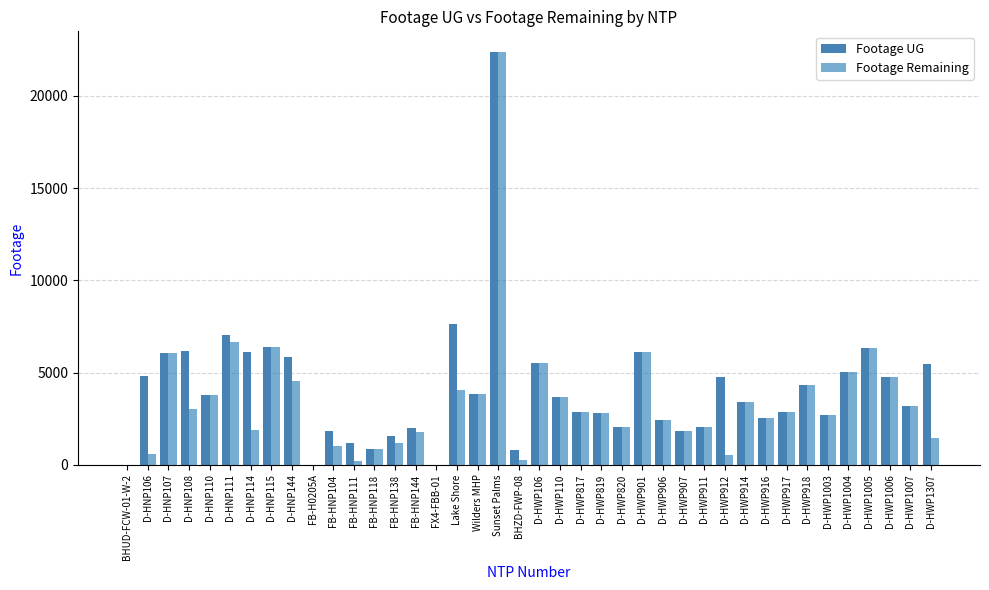

Is the value of Footage Remaining at D-HWP916 greater than the value of Footage UG at D-HNP144?

No